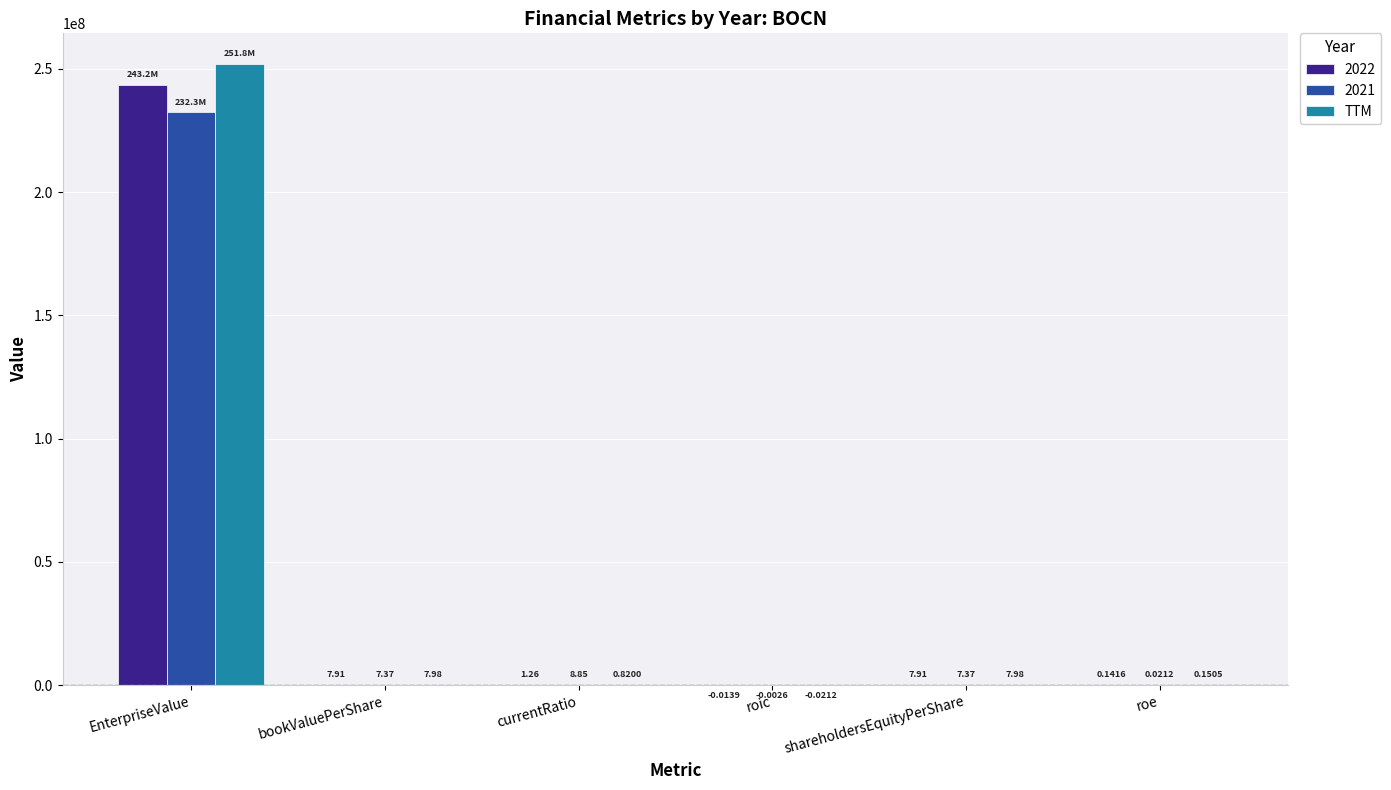

Count the number of categories in the chart.

6